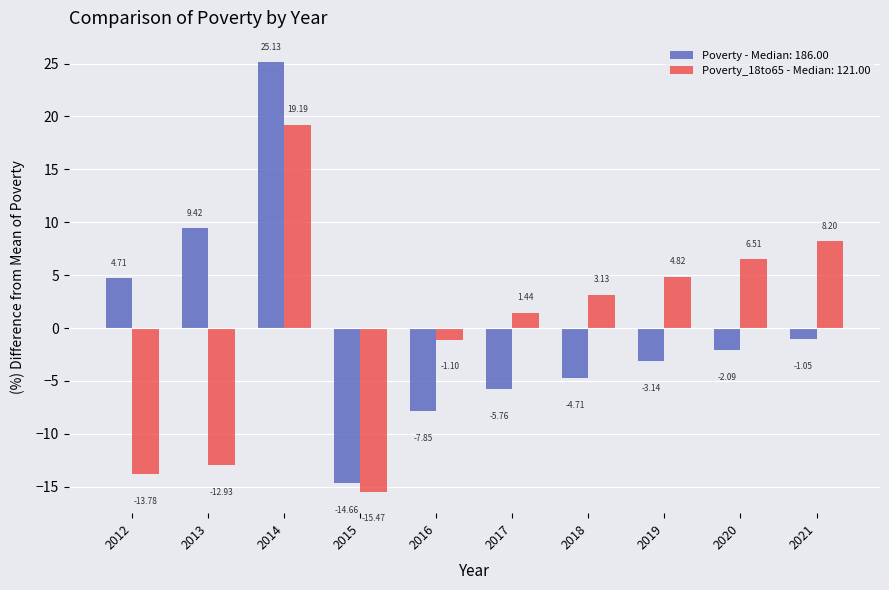

Which series has the largest range (max minus min)?

Poverty - Median: 186.00